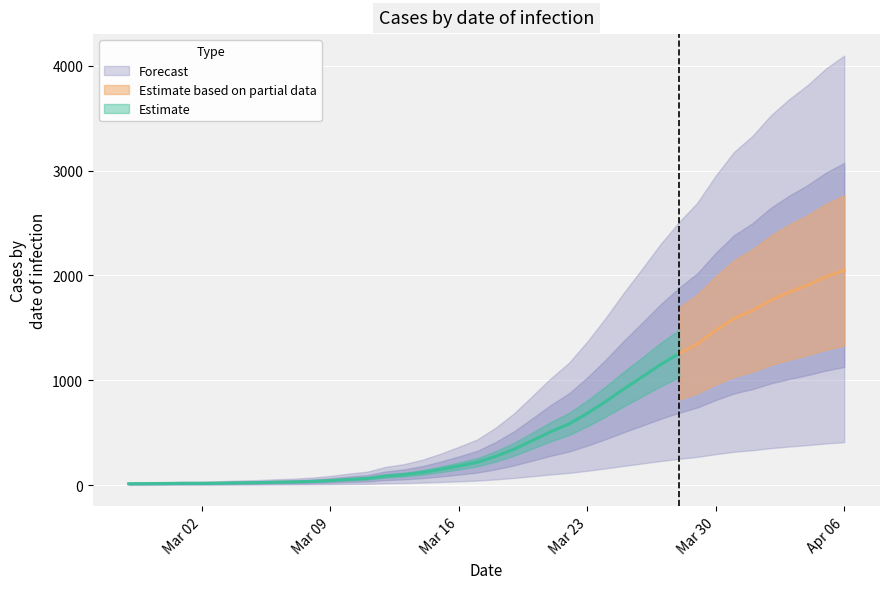

Reading right to left, extract all data points from this chart.

2020-04-06=2049	2020-04-05=1987	2020-04-04=1908	2020-04-03=1841	2020-04-02=1764	2020-04-01=1666	2020-03-31=1590	2020-03-30=1477	2020-03-29=1348	2020-03-28=1255	2020-03-27=1151	2020-03-26=1034	2020-03-25=919	2020-03-24=798	2020-03-23=685	2020-03-22=584	2020-03-21=509	2020-03-20=425	2020-03-19=342	2020-03-18=274	2020-03-17=218	2020-03-16=183	2020-03-15=150	2020-03-14=121	2020-03-13=100	2020-03-12=87	2020-03-11=64	2020-03-10=55	2020-03-09=44	2020-03-08=36	2020-03-07=31	2020-03-06=28	2020-03-05=24	2020-03-04=22	2020-03-03=19	2020-03-02=17	2020-03-01=17	2020-02-29=15	2020-02-28=14	2020-02-27=13